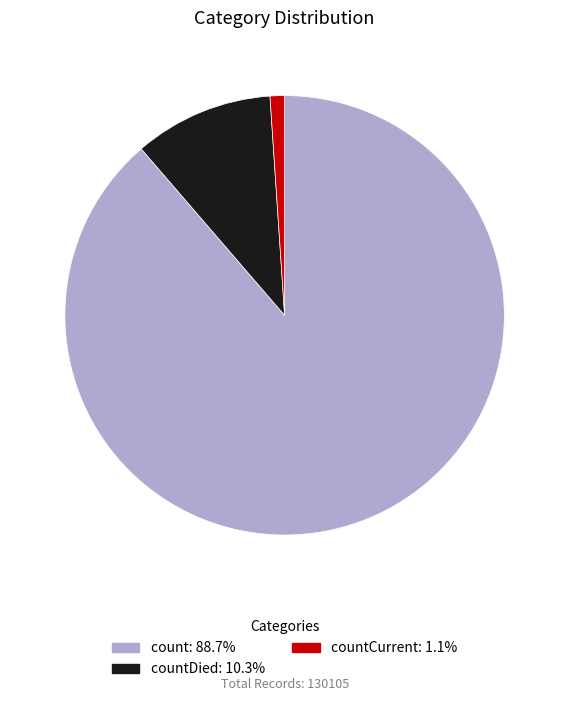

Is there any slice that represents more than half of the pie?

Yes